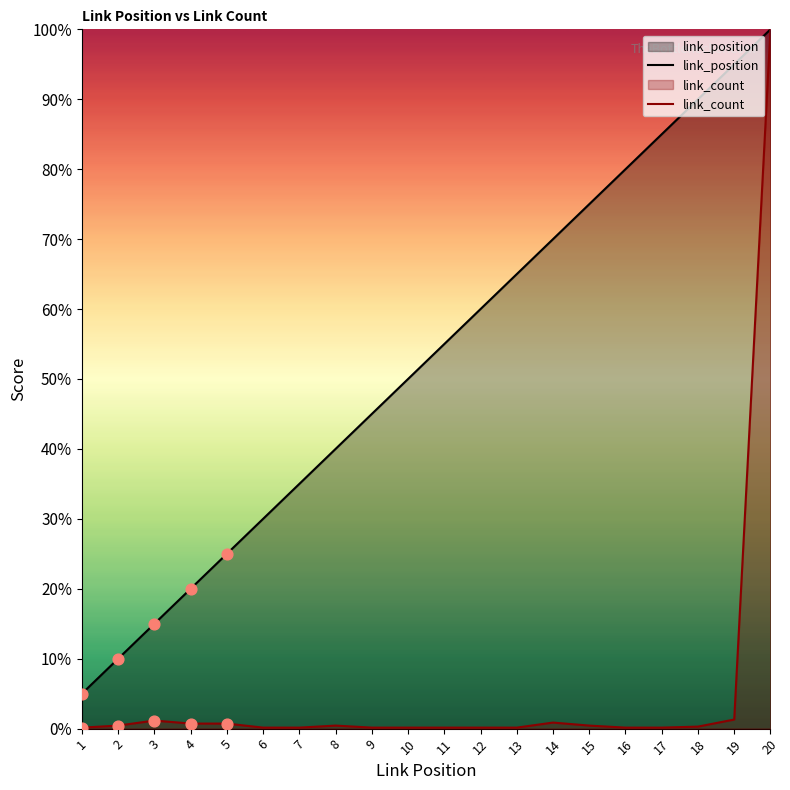

Which series contains the lowest Y value?

link_count